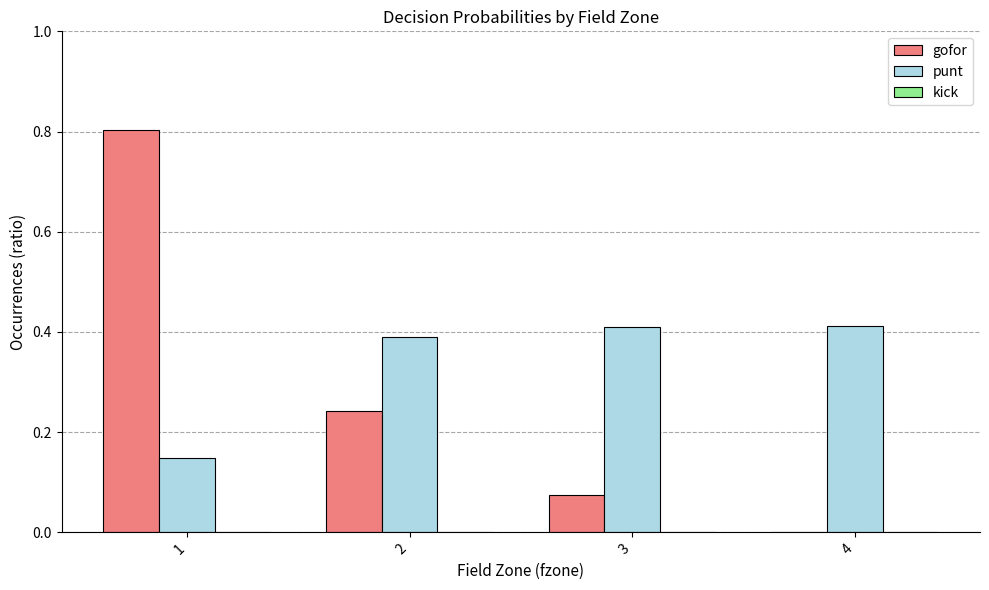

How many data points does each series have?

4